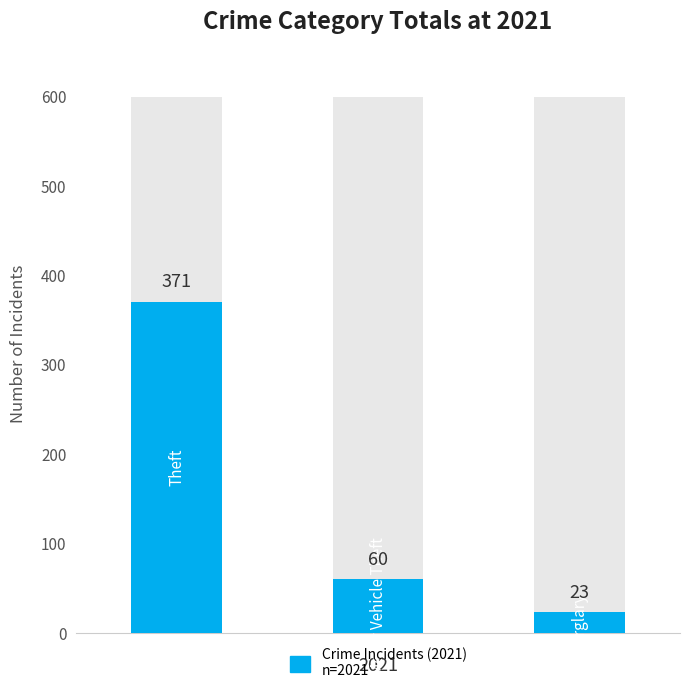

Is it true that the value at 1 is 36?

False